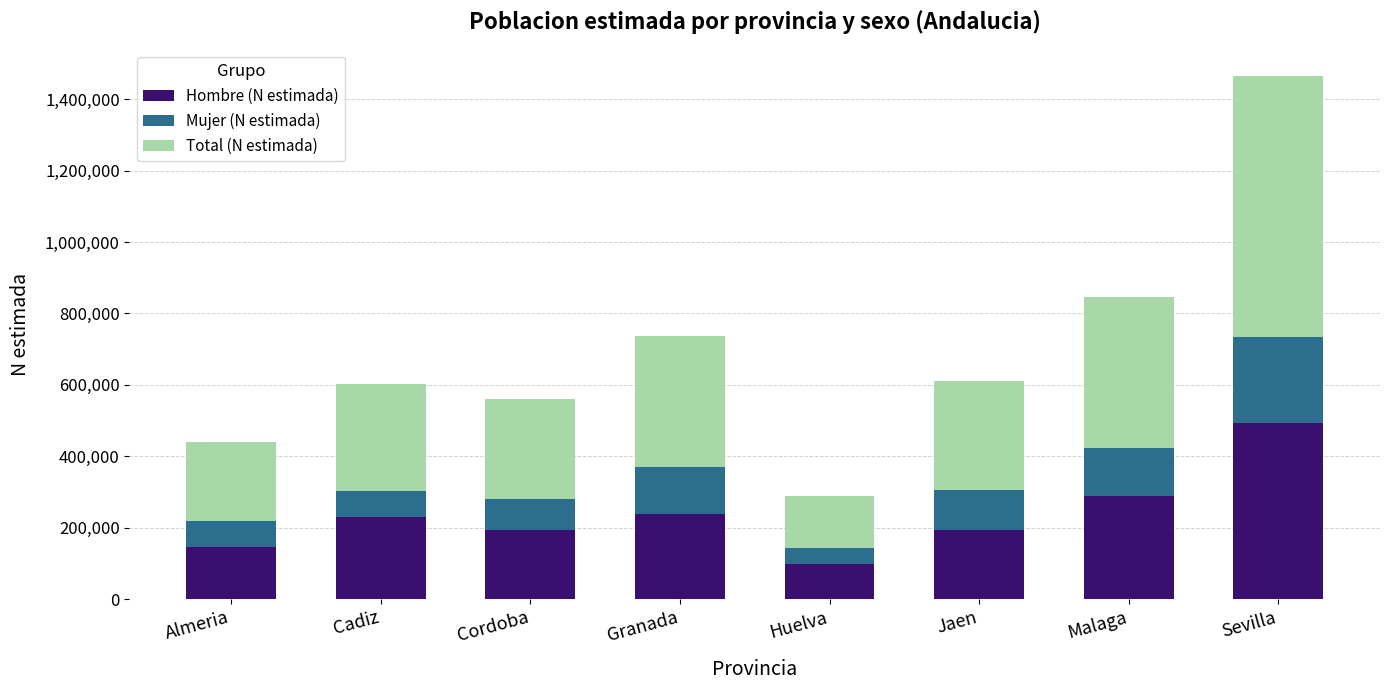

What is the approximate value of Hombre (N estimada) at Jaen, to the nearest 50?

194300